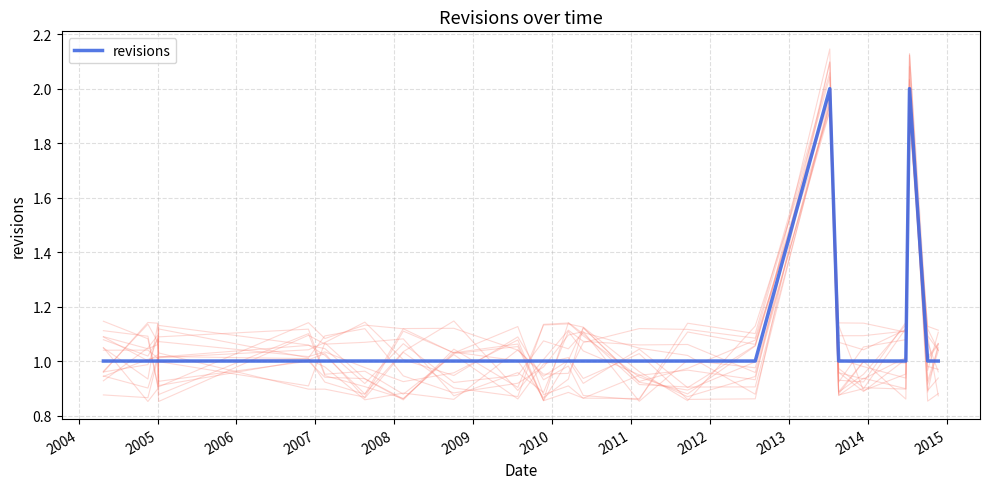

Reading left to right, what are all the values shown in this chart?

1	1	1	1	1	1	1	1	1	1	1	1	1	1	1	1	2	1	1	1	2	1	1